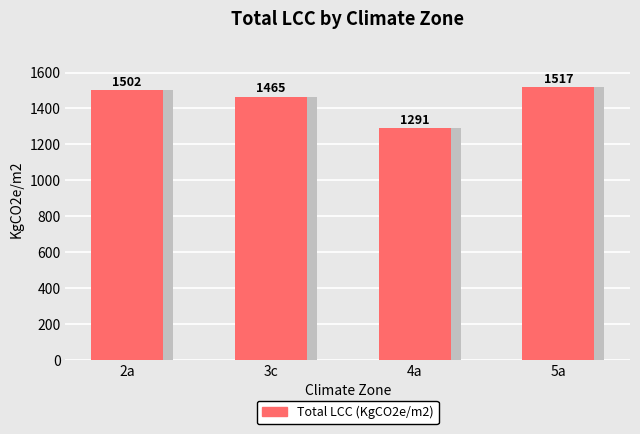

Is it true that the value at 5a is 2636.9?

False